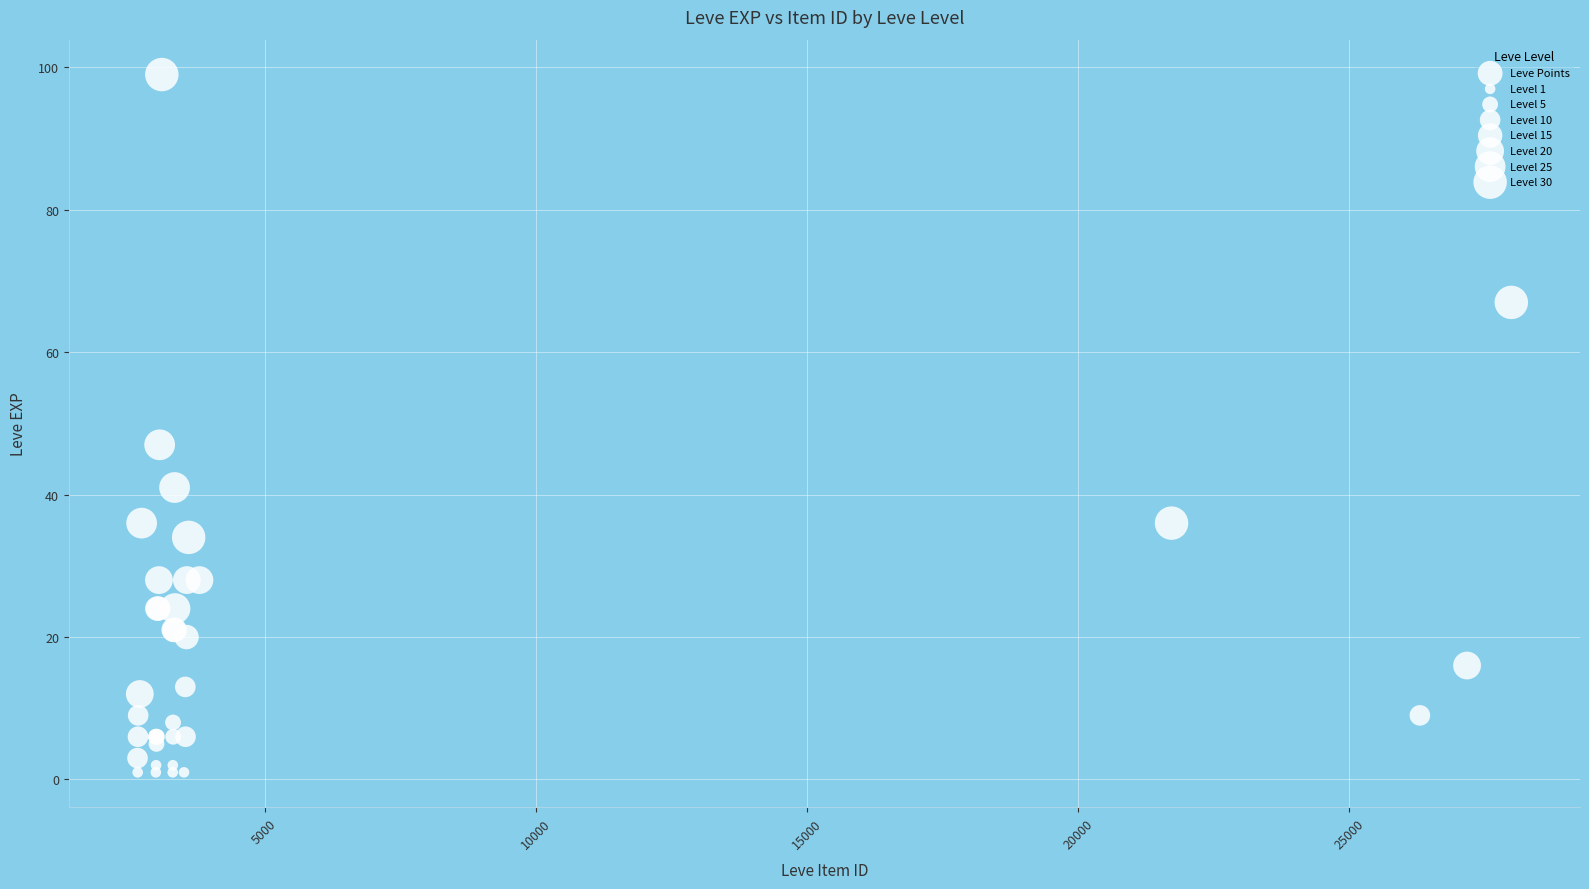

What Y value in the scatter plot is closest to 50?

47